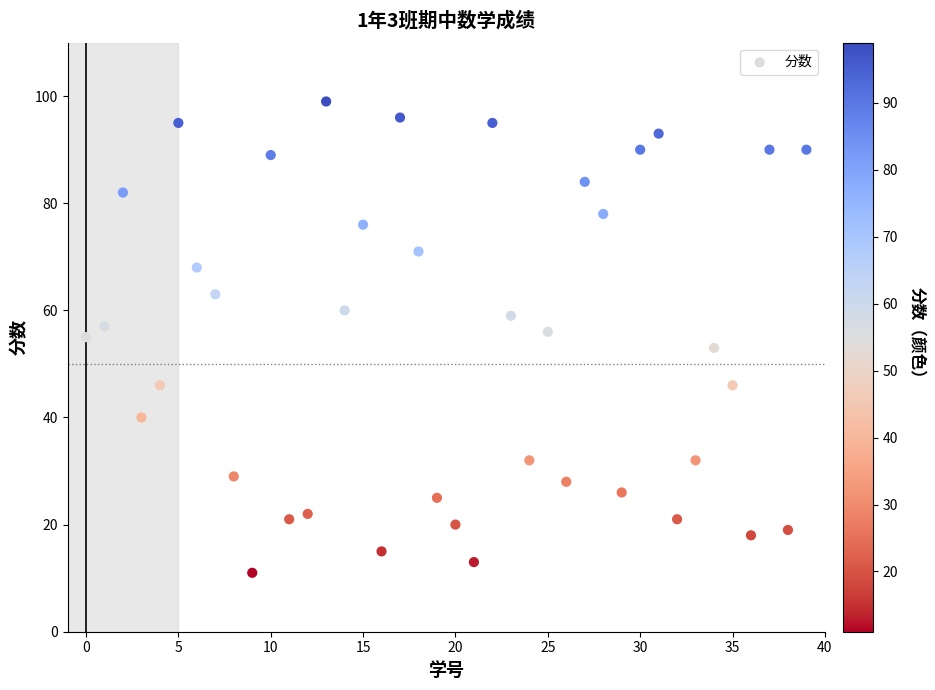

What is the range of Y values (max minus min)?

88